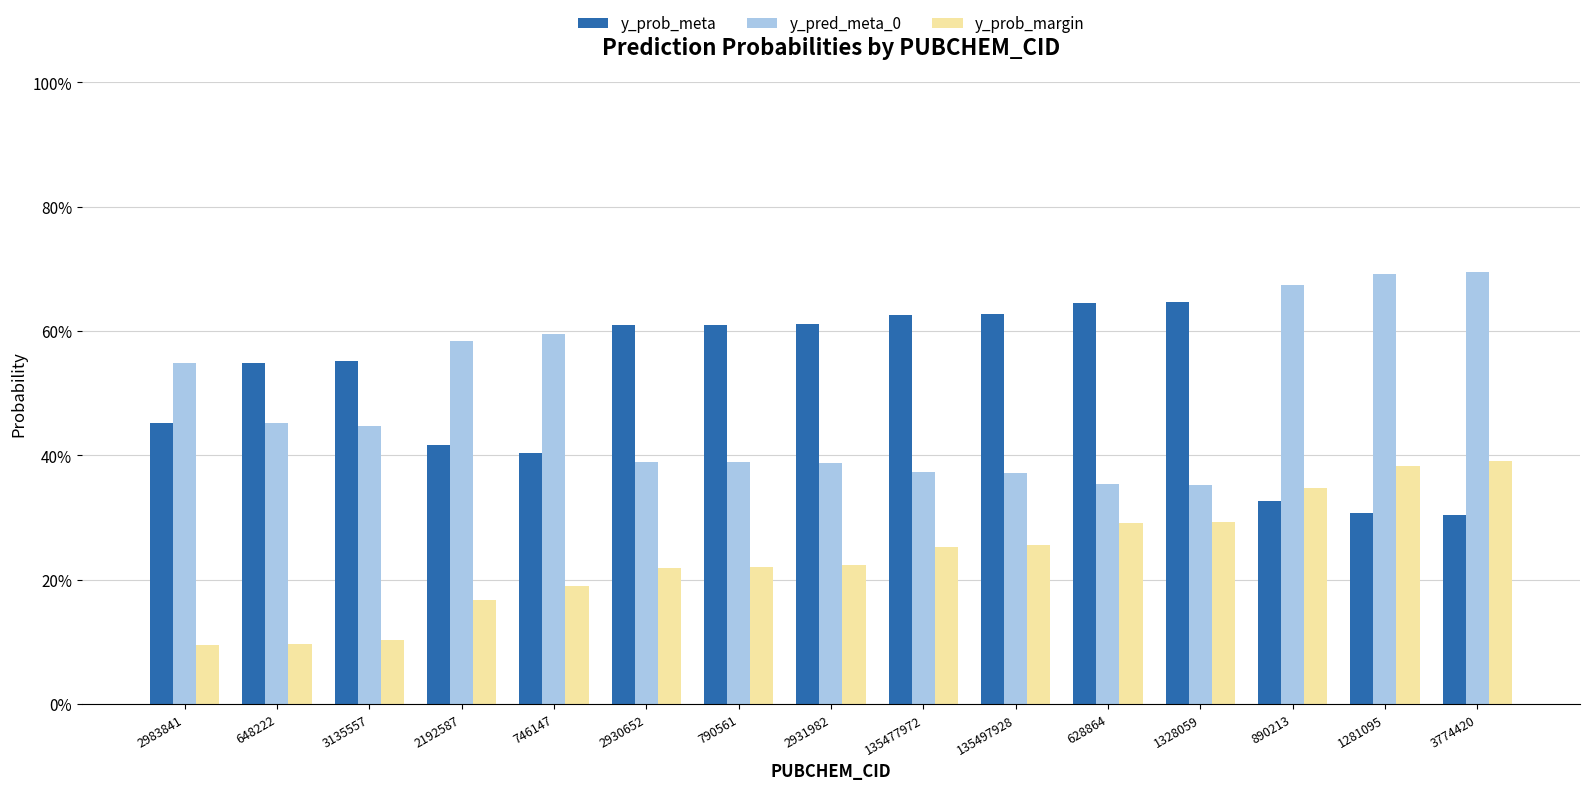

Is the value of y_prob_margin at 648222 greater than the value of y_prob_meta at 1328059?

No